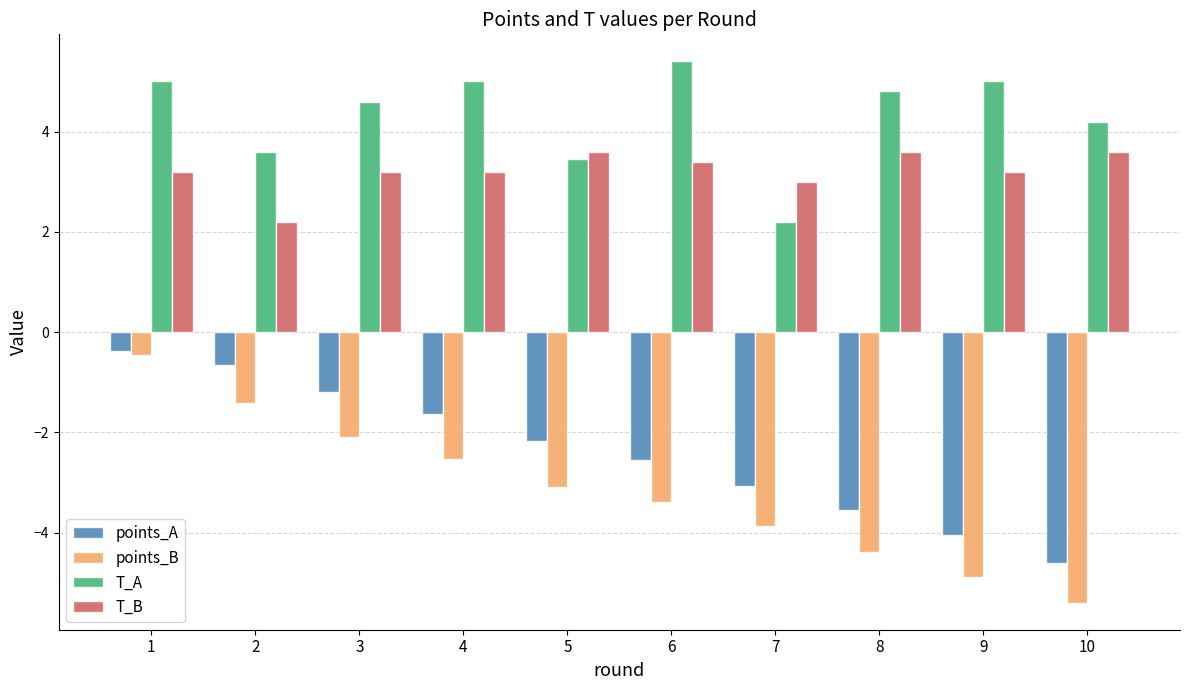

What is the highest value of the points_B series?

-0.5